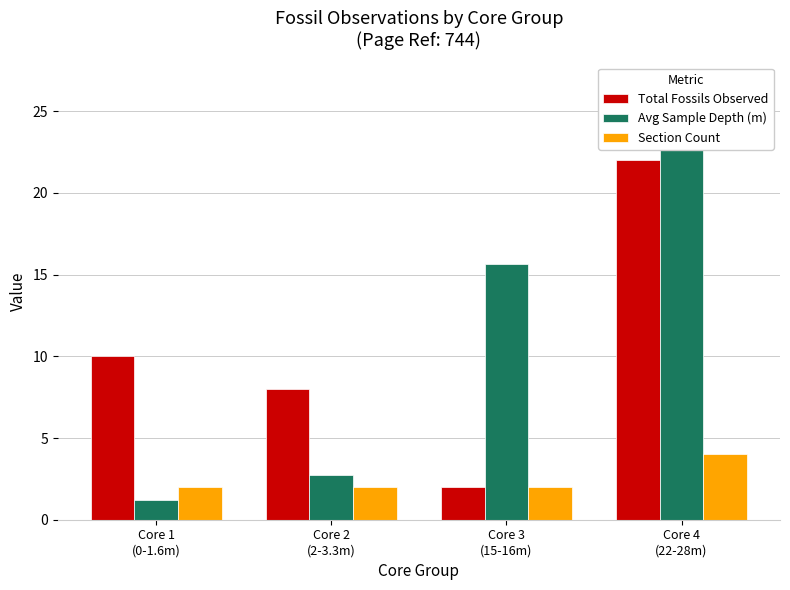

The value of Avg Sample Depth (m) at Core 3
(15-16m) is 15.7. True or false?

True